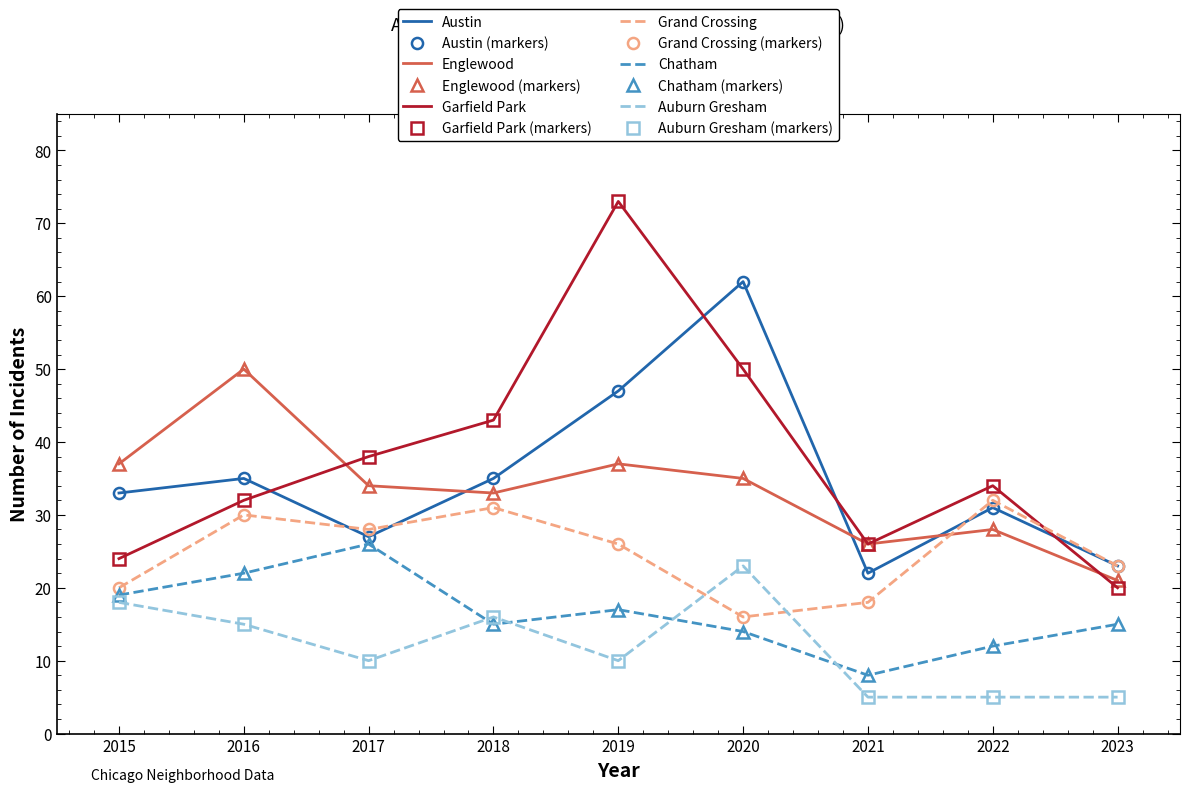

Which series has the largest range (max minus min)?

Garfield Park